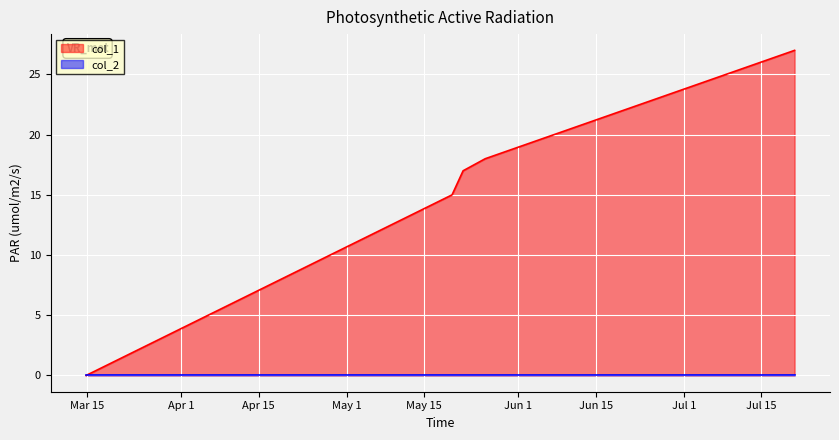

Which series has the largest range (max minus min)?

col_1